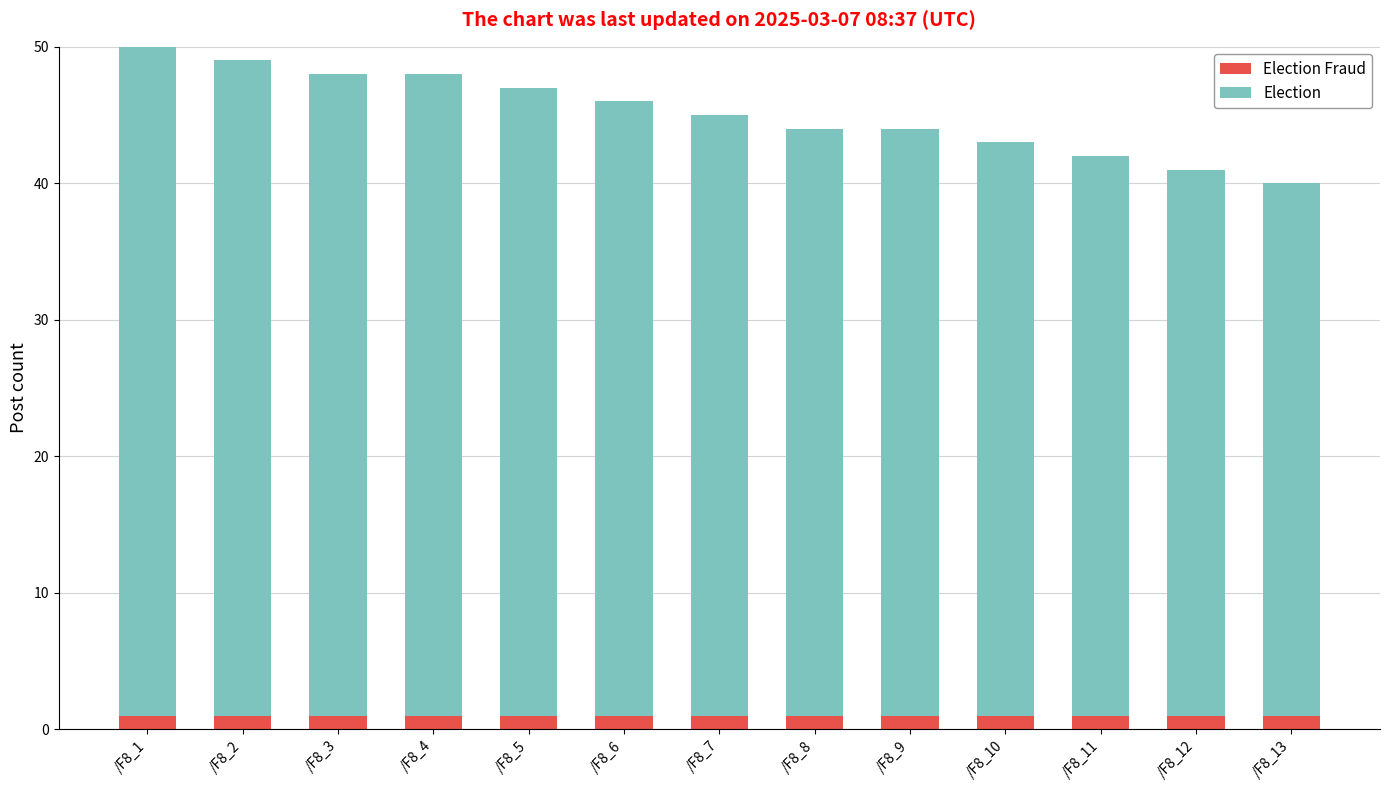

At which category is the sum across all series the highest?

/F8_1